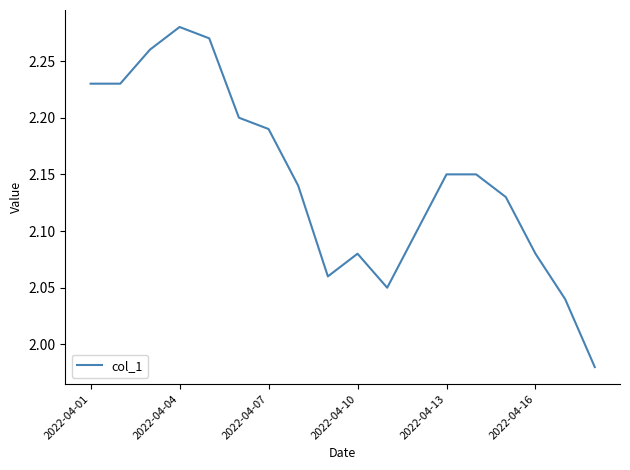

What is the difference between the maximum and minimum values?

0.3